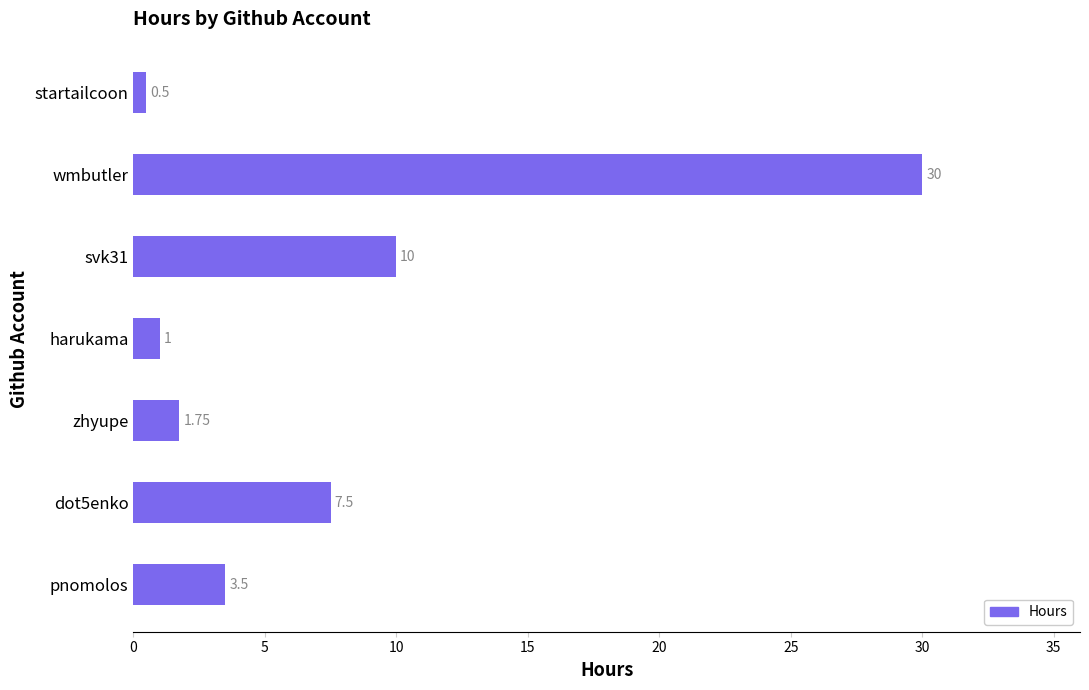

Approximately how many times larger is the value at svk31 compared to harukama?

10.0